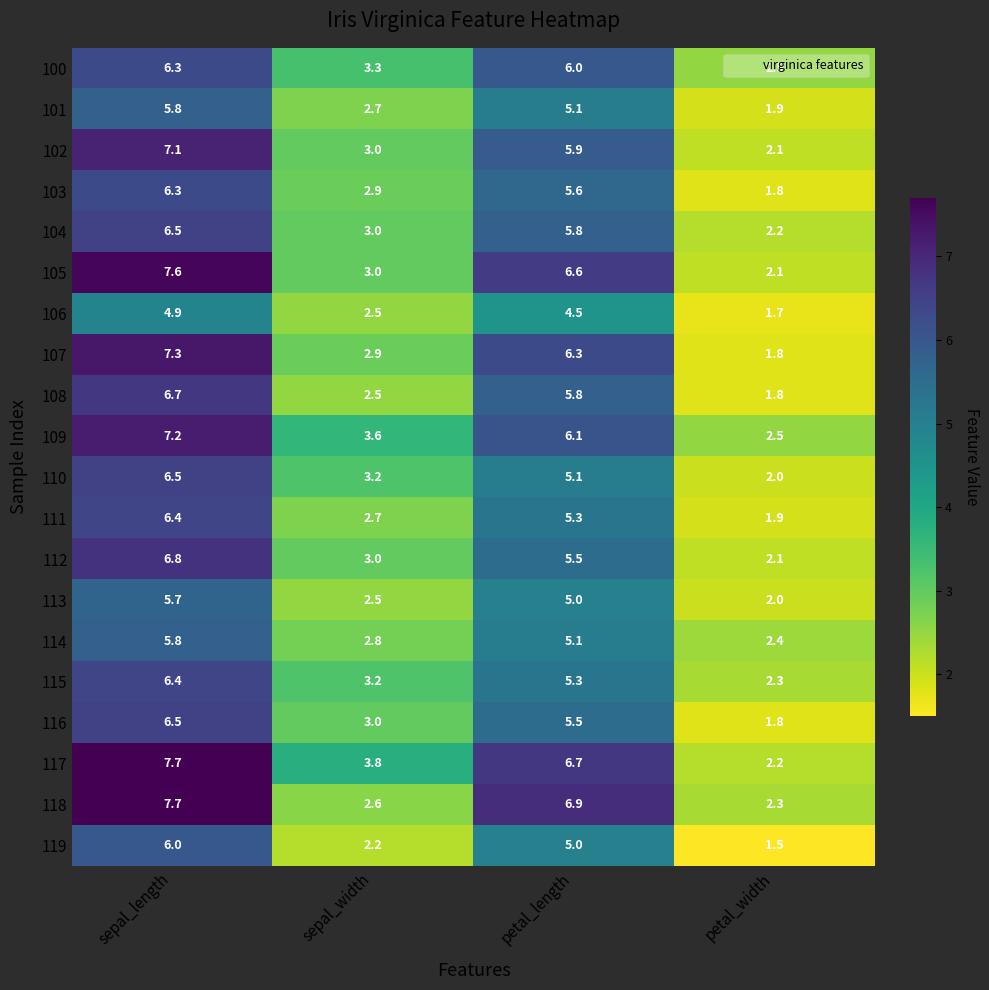

What is the maximum value shown in the chart?

7.7